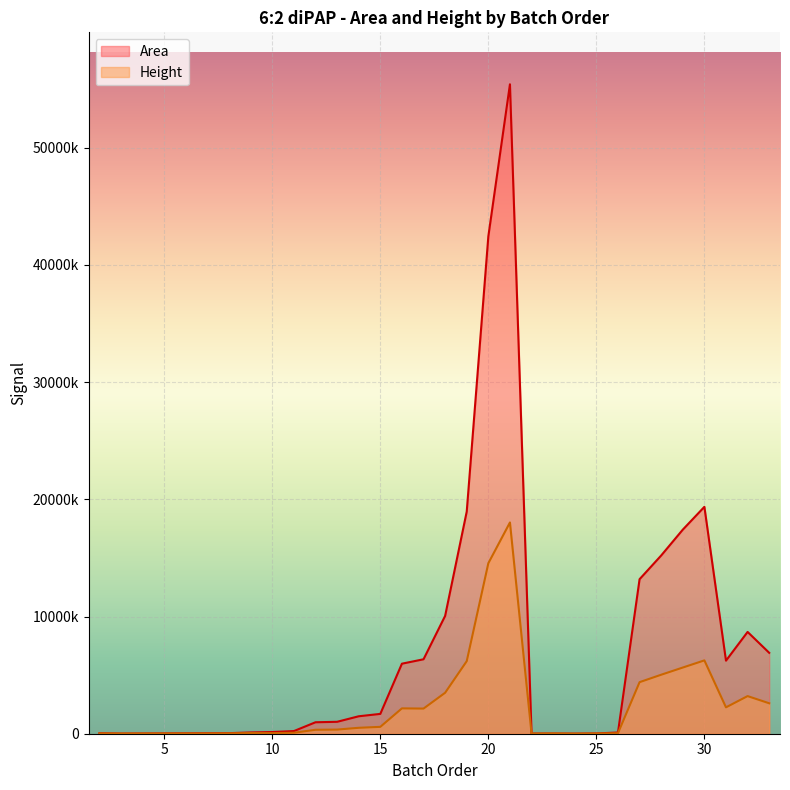

What is the sum of all Area values?

232104616